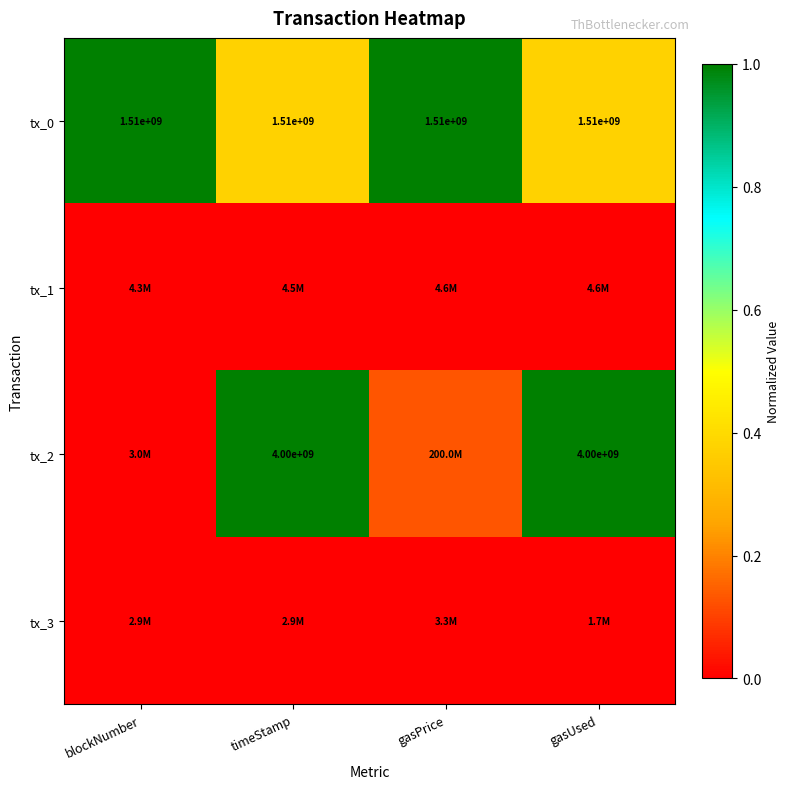

Between gasUsed and blockNumber, which is larger?

blockNumber